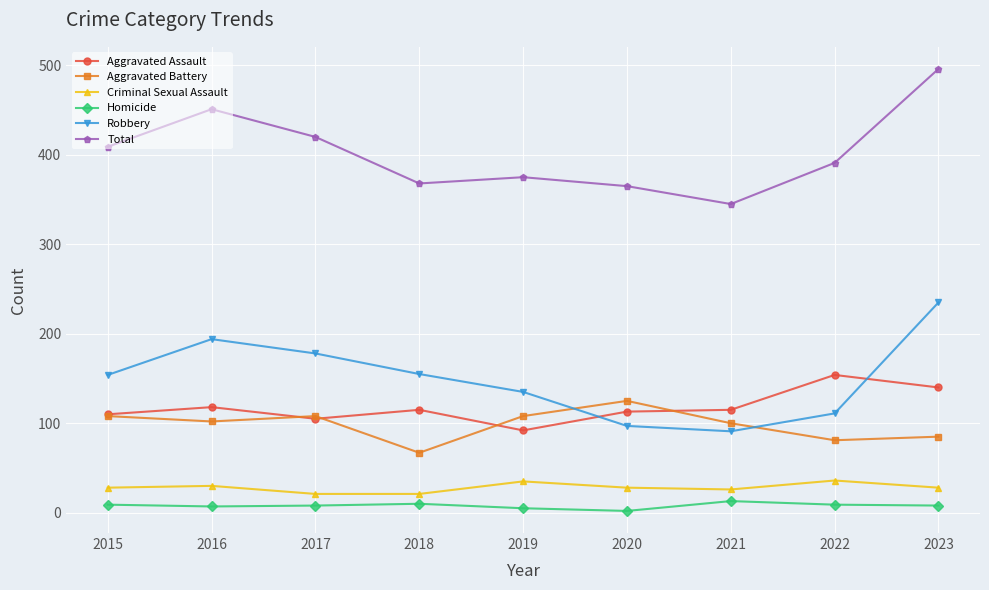

True or false: Homicide and Aggravated Battery cross at least once.

False